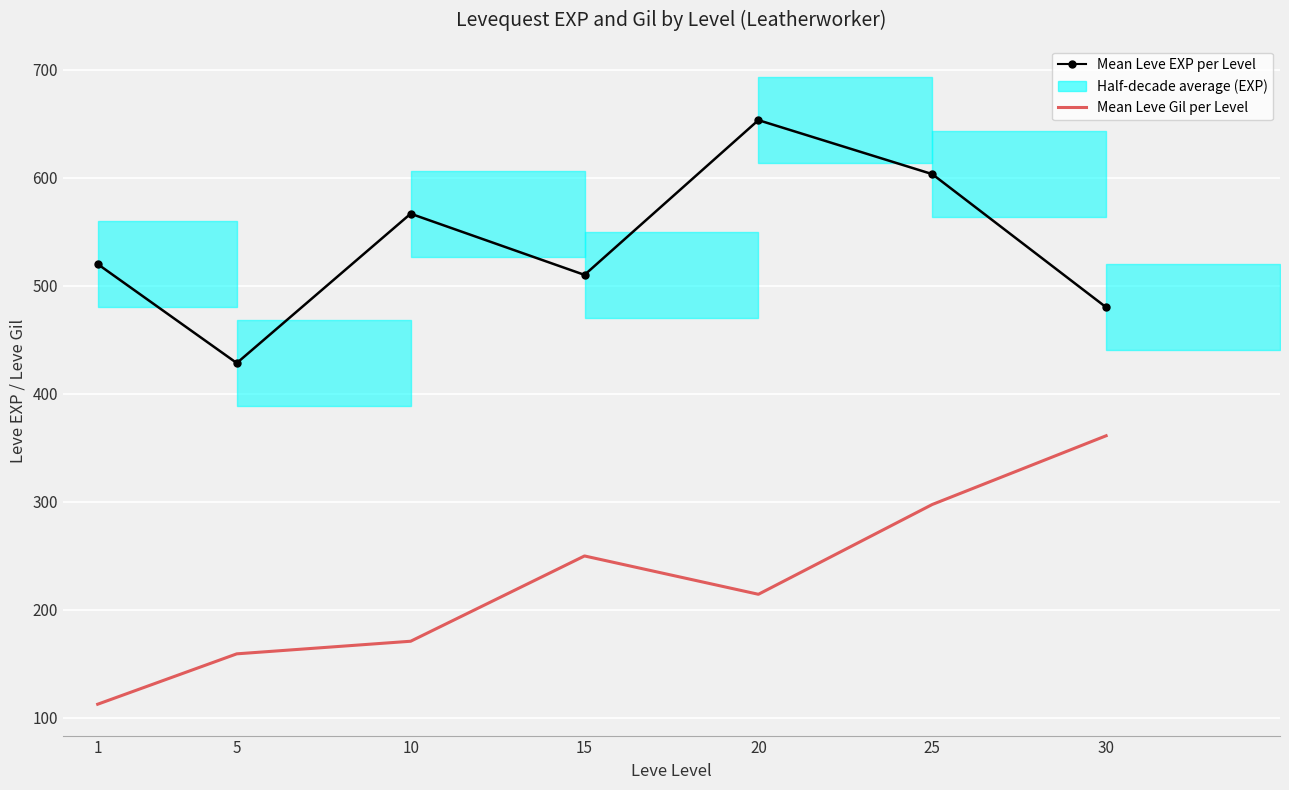

What is the value of the Mean Leve Gil per Level point at the 4th from the left?

249.7